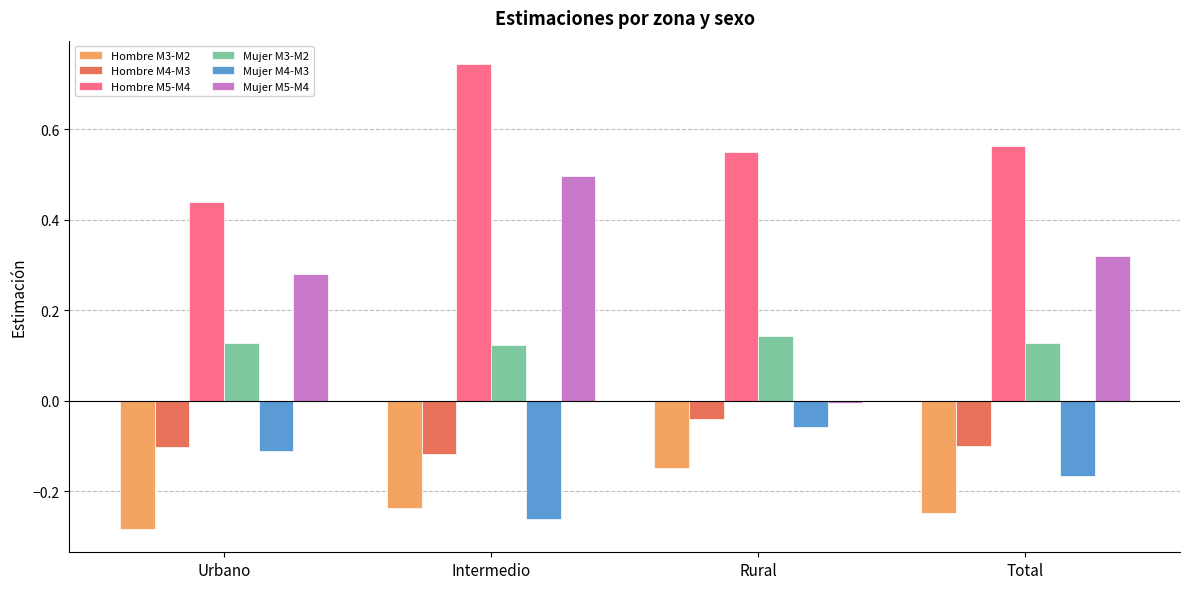

Count the number of categories in the chart.

4